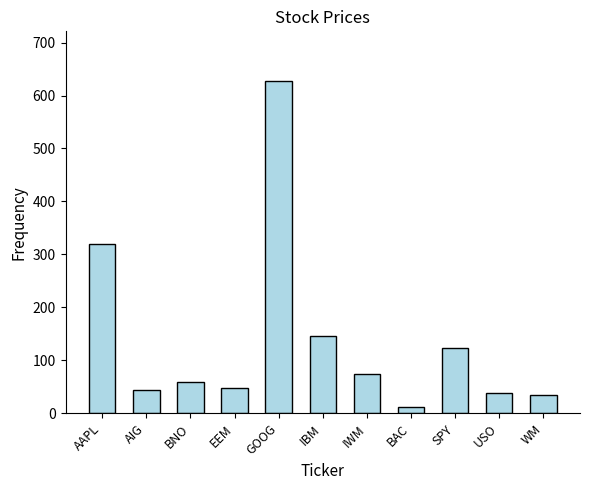

What is the ratio of the value at BNO to the value at AIG?

1.3